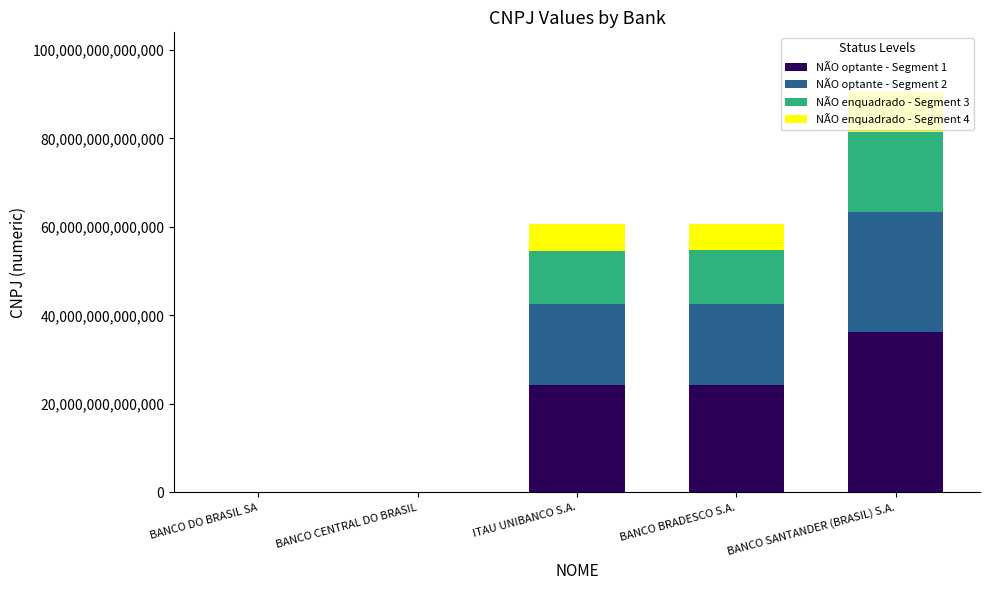

At which category is the sum across all series the highest?

BANCO SANTANDER (BRASIL) S.A.